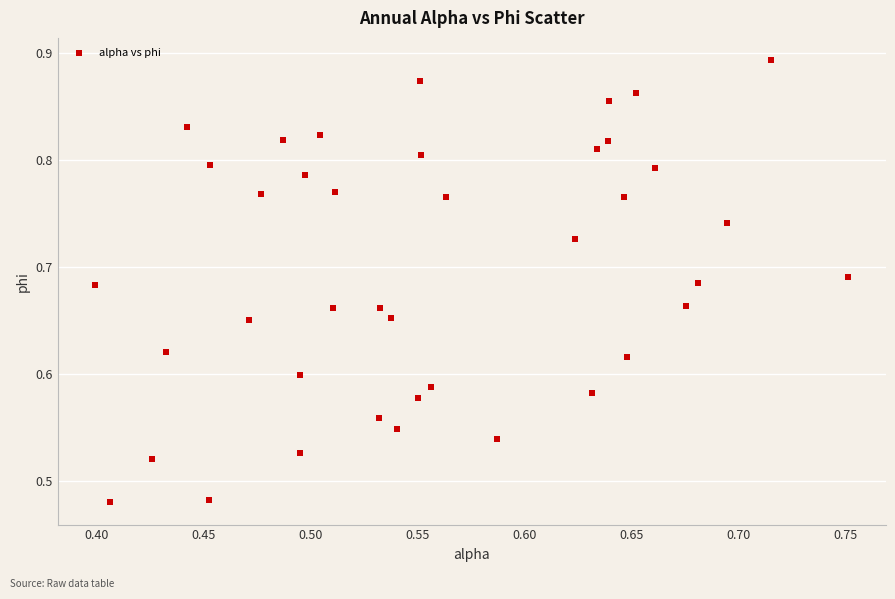

What is the range of X values (max minus min)?

0.4